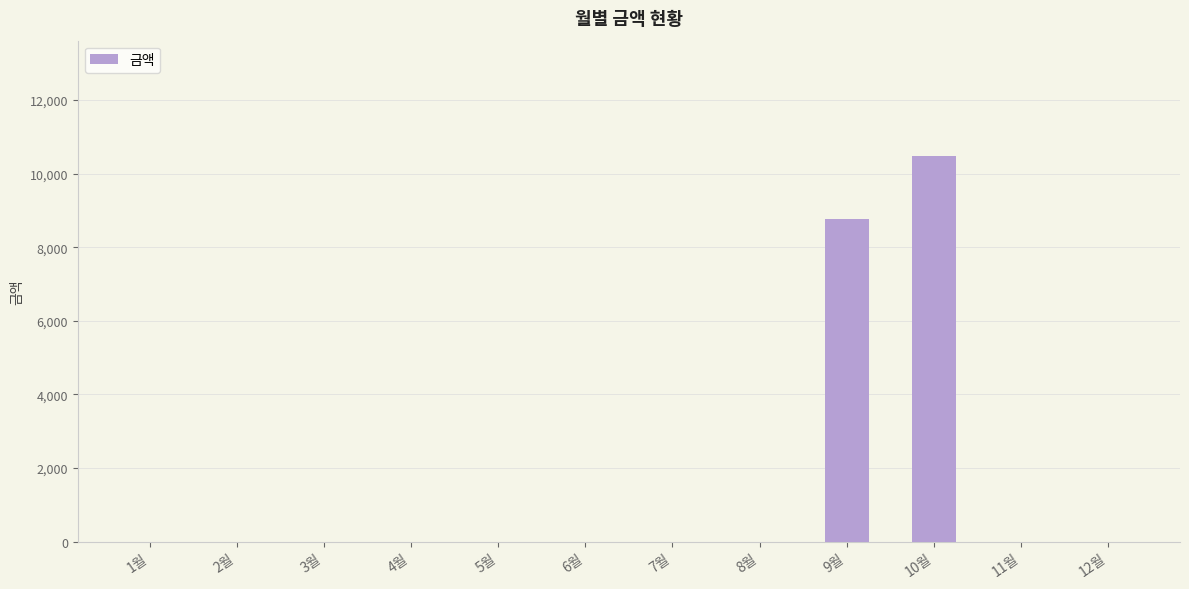

Is it true that the value at 3월 is 0?

True